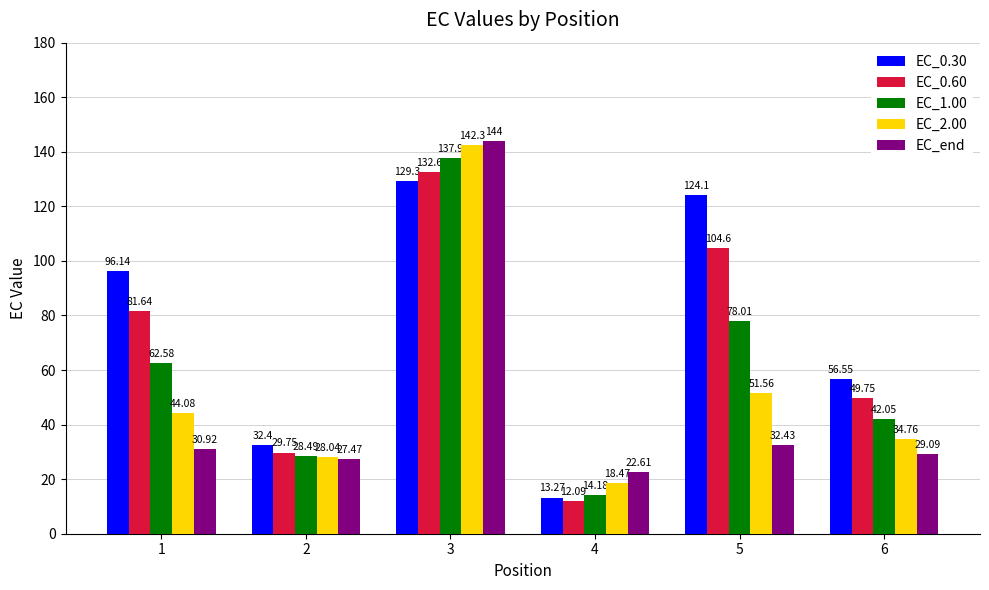

What is the minimum value for EC_1.00?

14.2